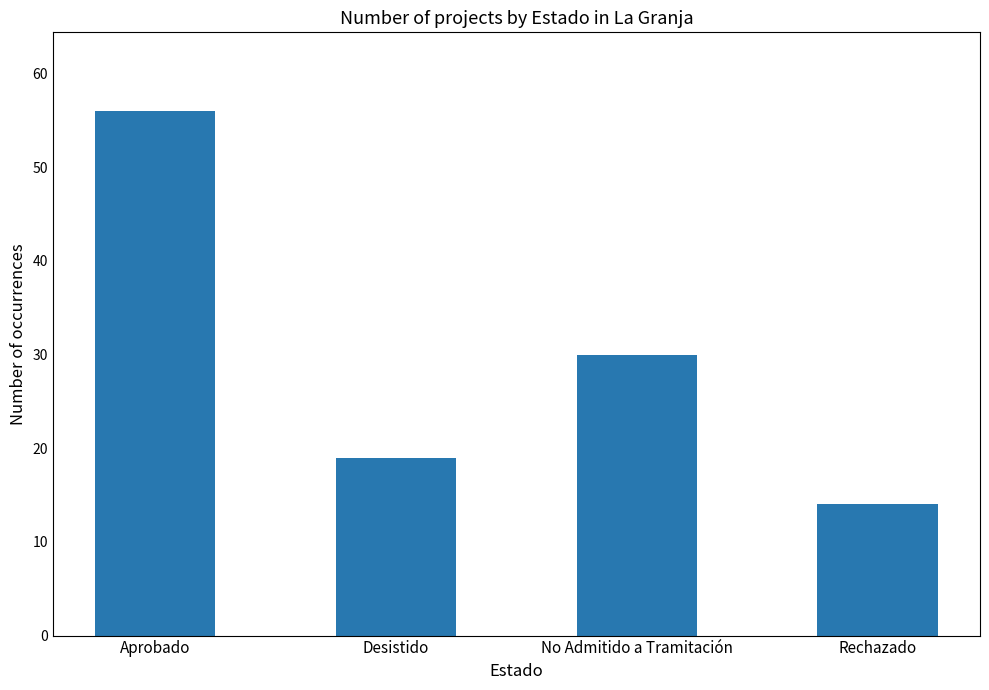

Reading left to right, list all the values displayed in this chart.

Aprobado=56	Desistido=19	No Admitido a Tramitación=30	Rechazado=14